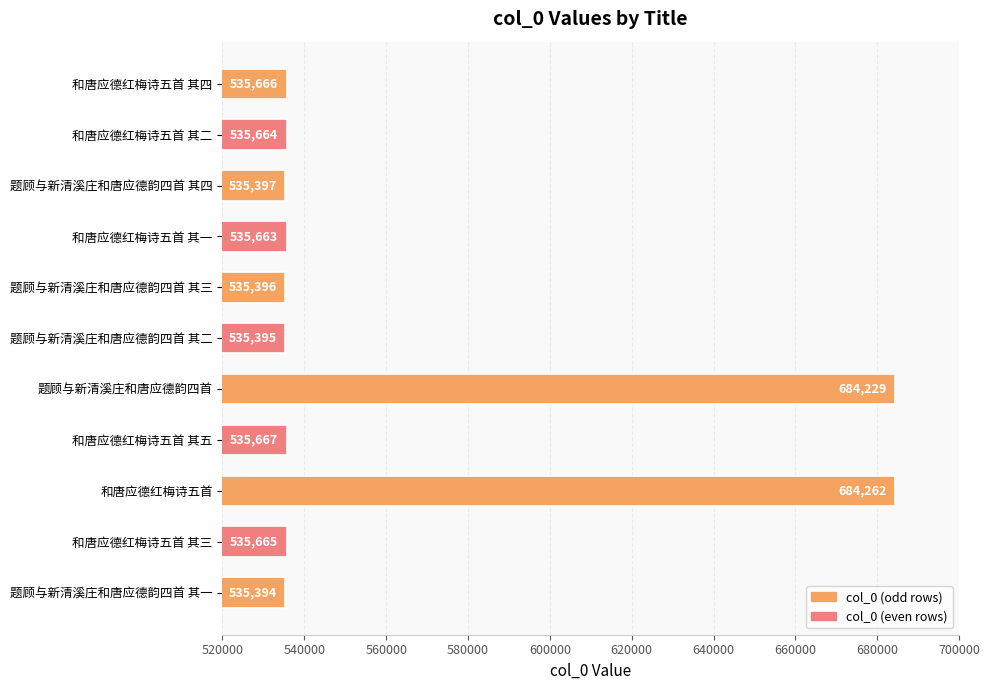

What is the sum of all values?

6188398